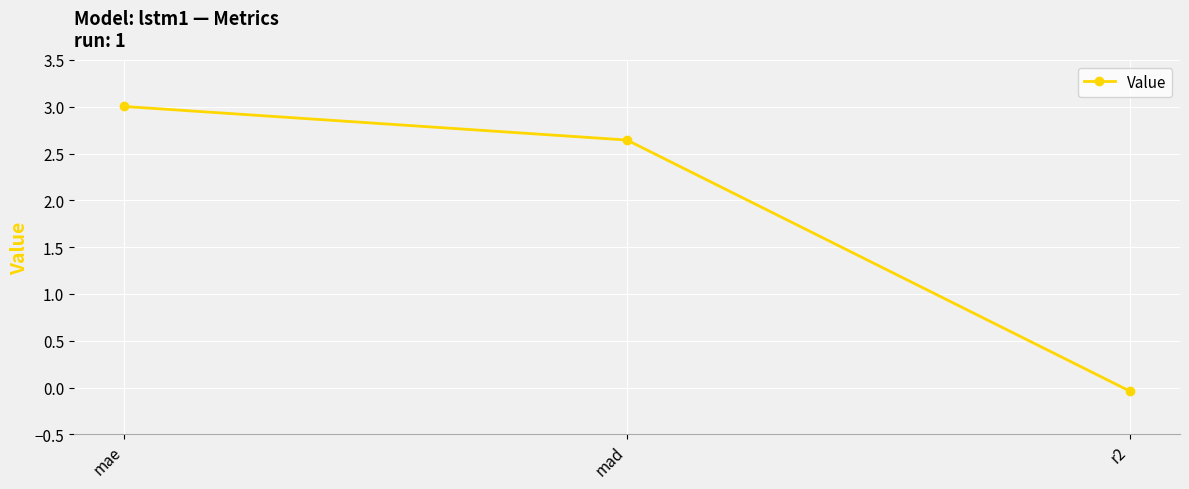

Is this an area chart (filled region under the line)?

No